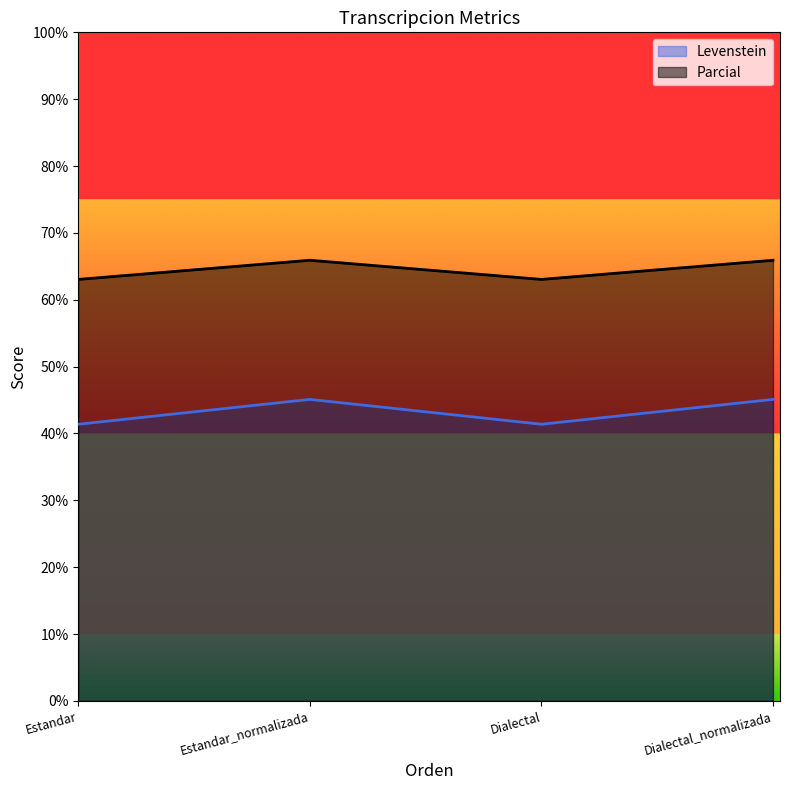

At which category does Levenstein reach its first local peak?

Estandar_normalizada